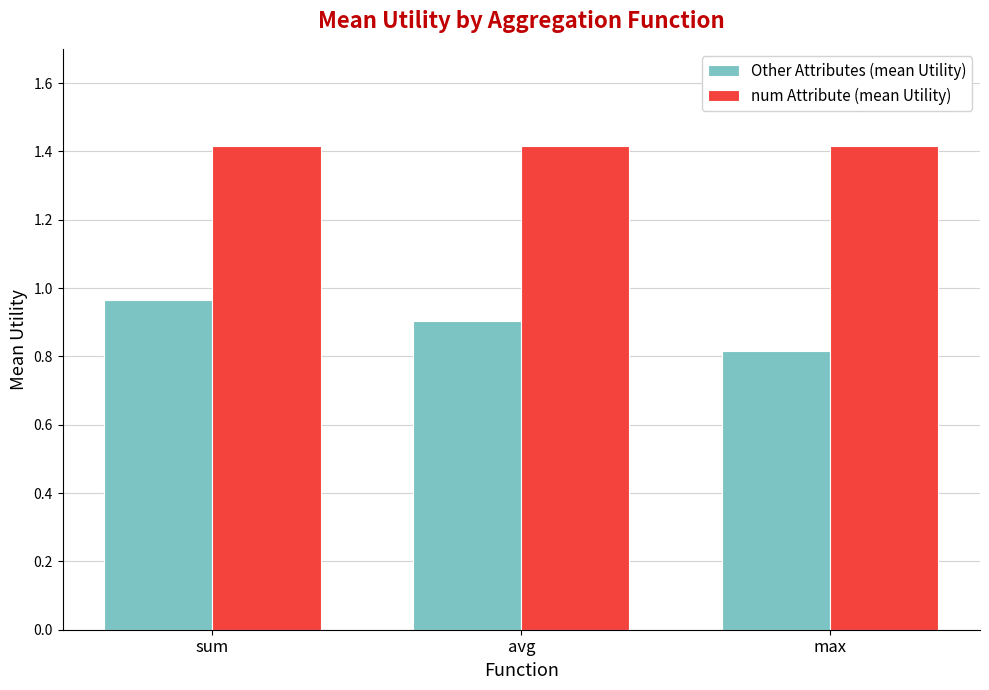

How many Other Attributes (mean Utility) values are between 0 and 1?

3